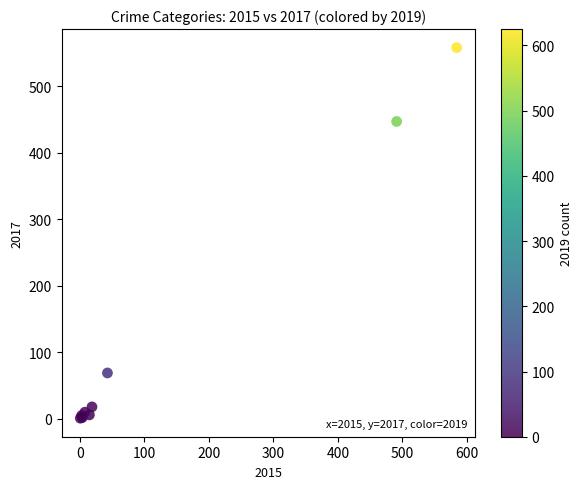

What Y value in the scatter plot is closest to 279?

447